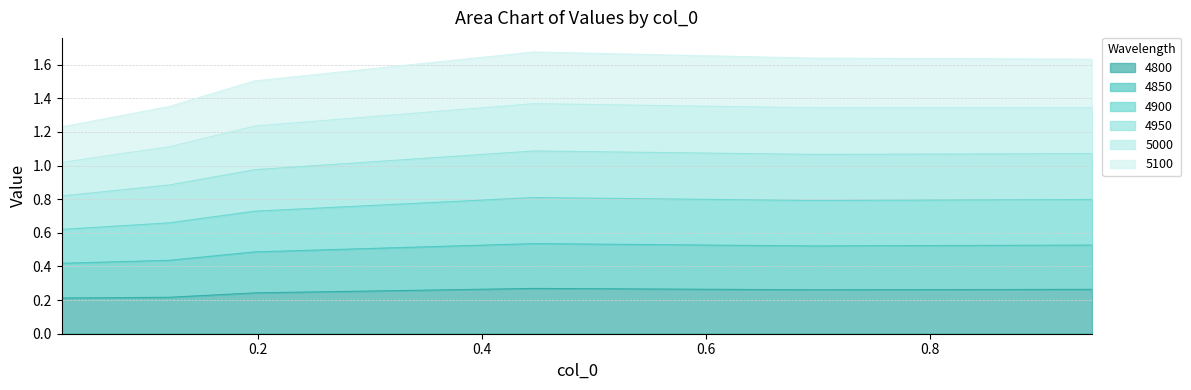

In 5000, how many points are higher than both neighbors (excluding endpoints)?

1